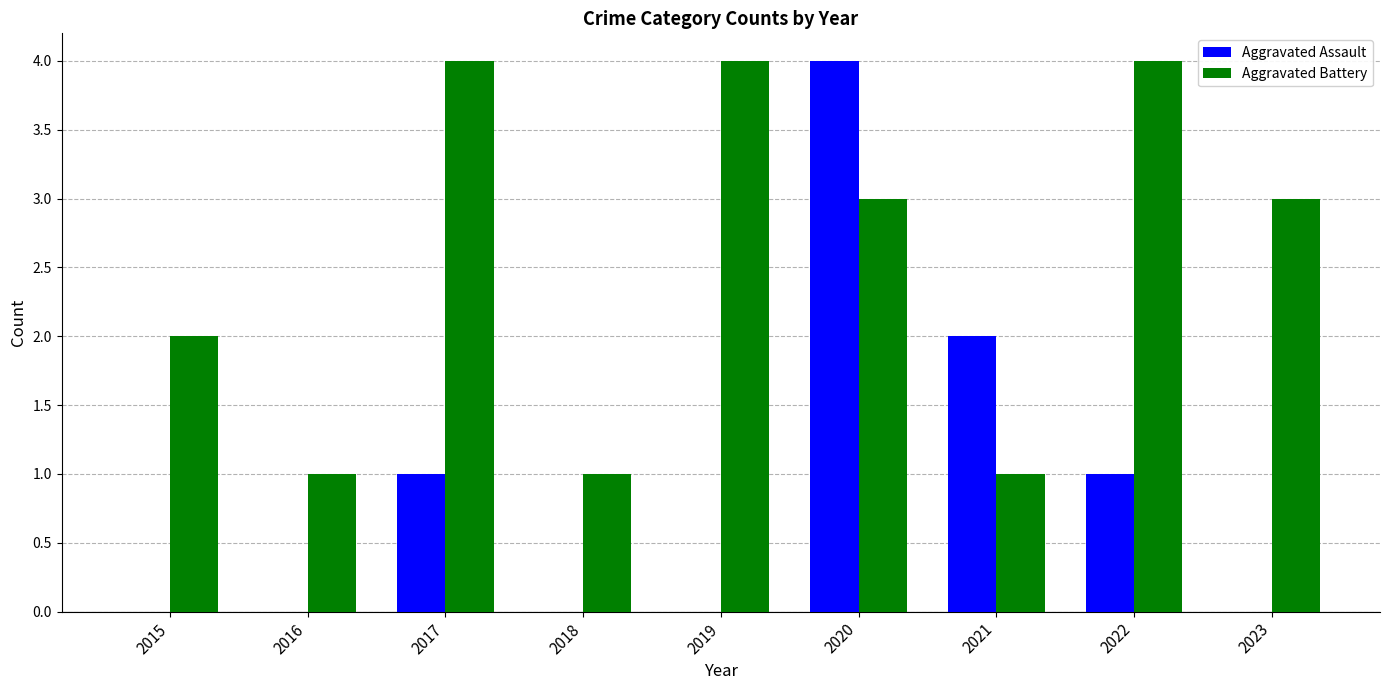

What is the maximum value shown in the chart?

4